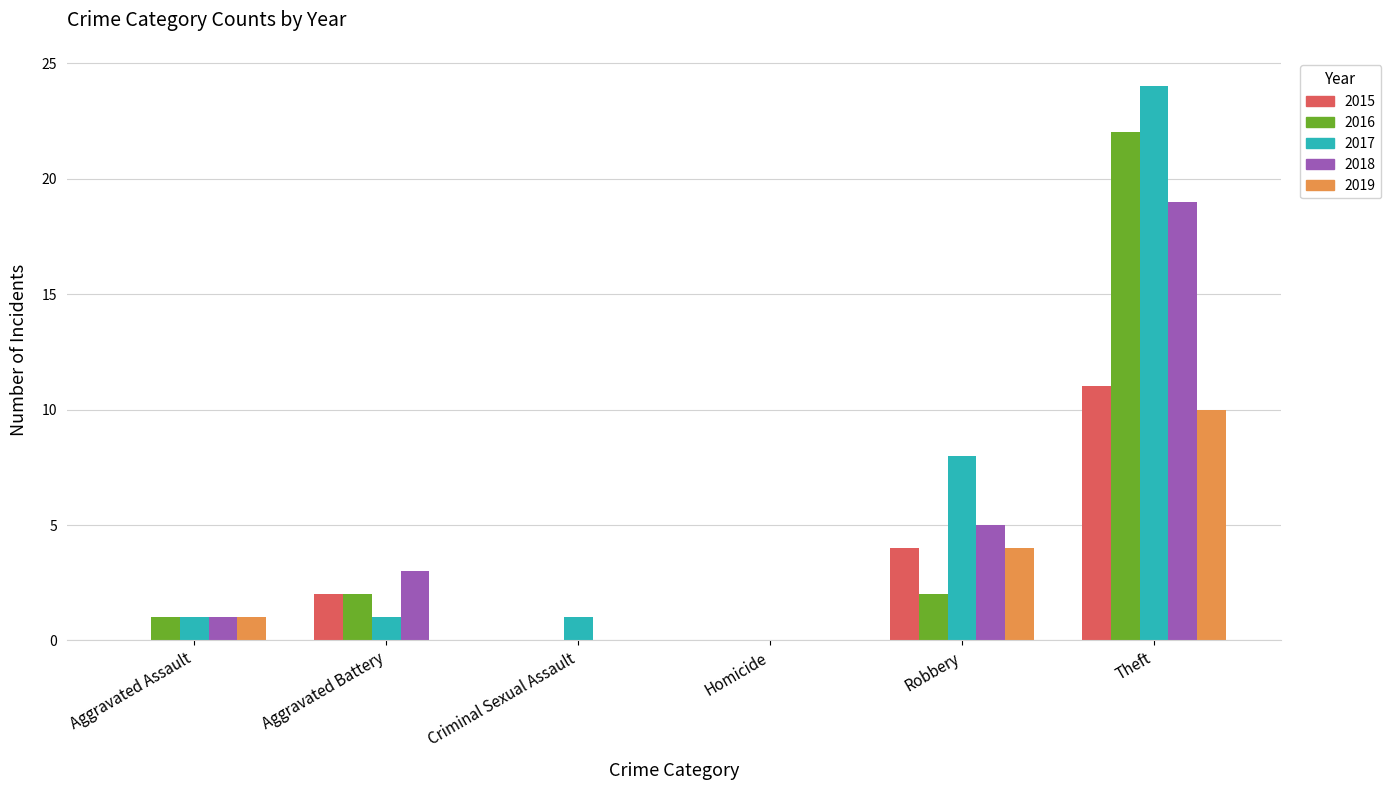

The 2017 series shows 1 at Aggravated Assault. True or false?

True